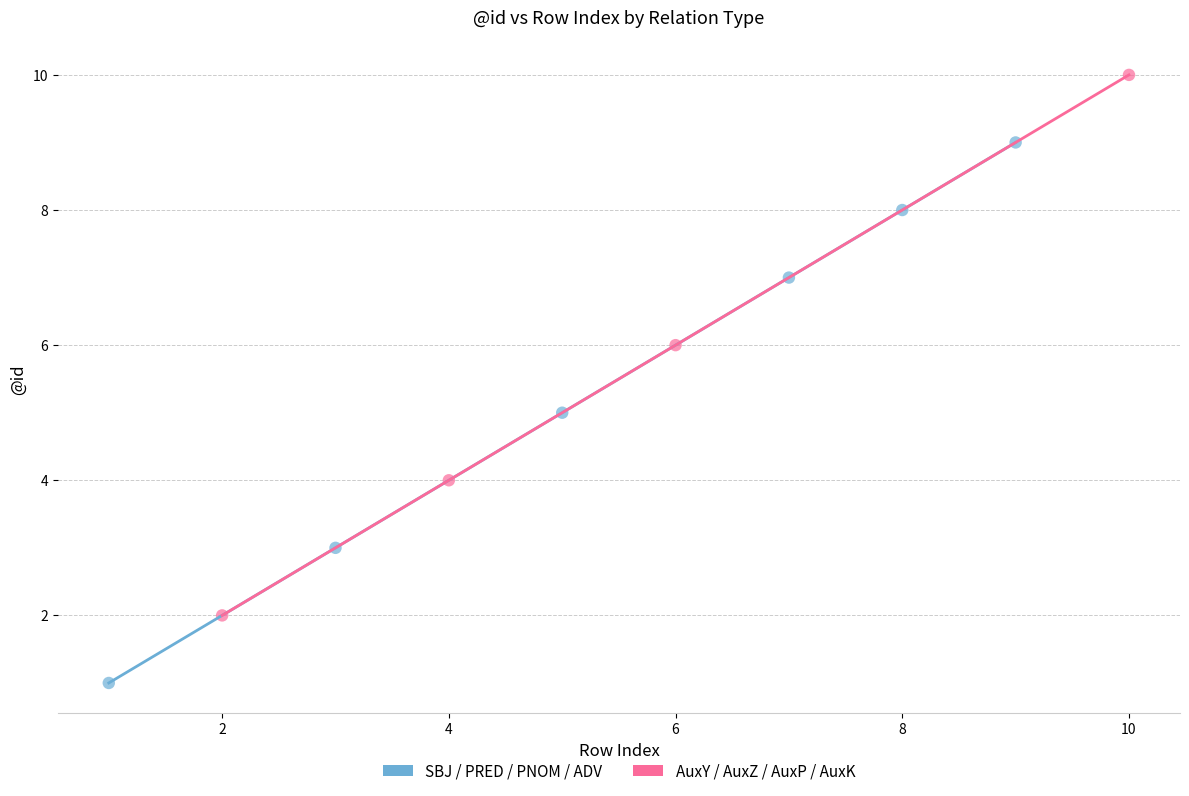

Which series contains the highest Y value?

AuxY / AuxZ / AuxP / AuxK